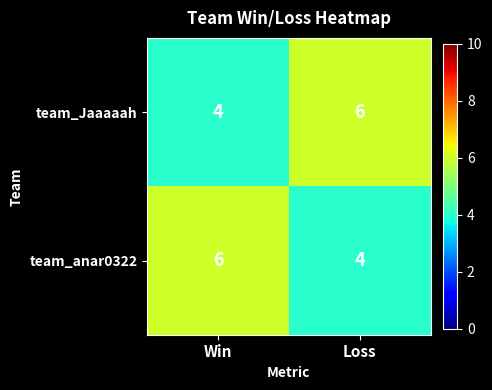

What is the sum of all team_anar0322 values?

10